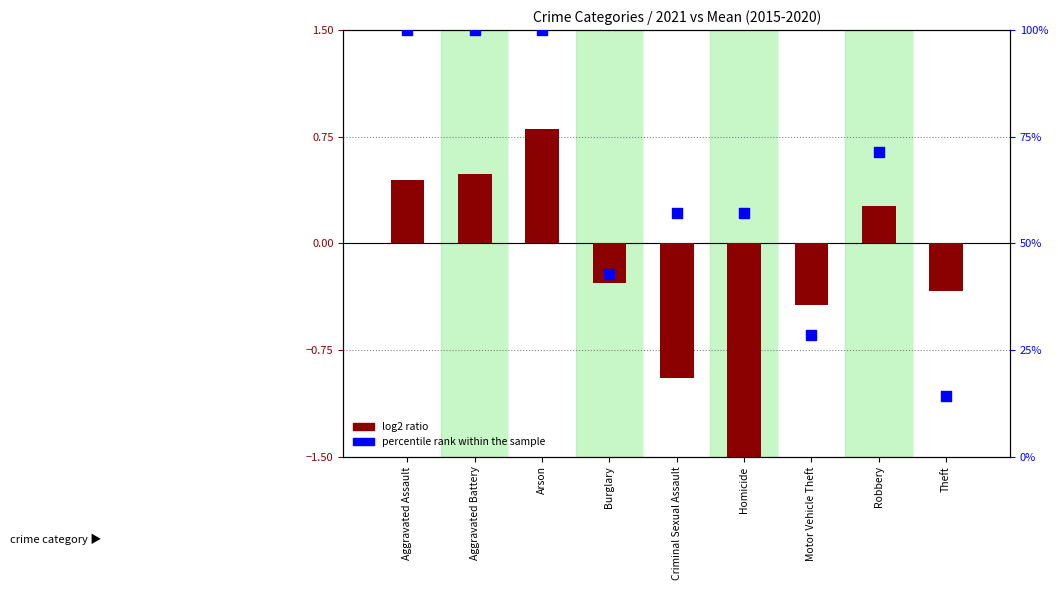

Is the value of percentile rank within the sample at Motor Vehicle Theft greater than the value of log2 ratio at Homicide?

Yes